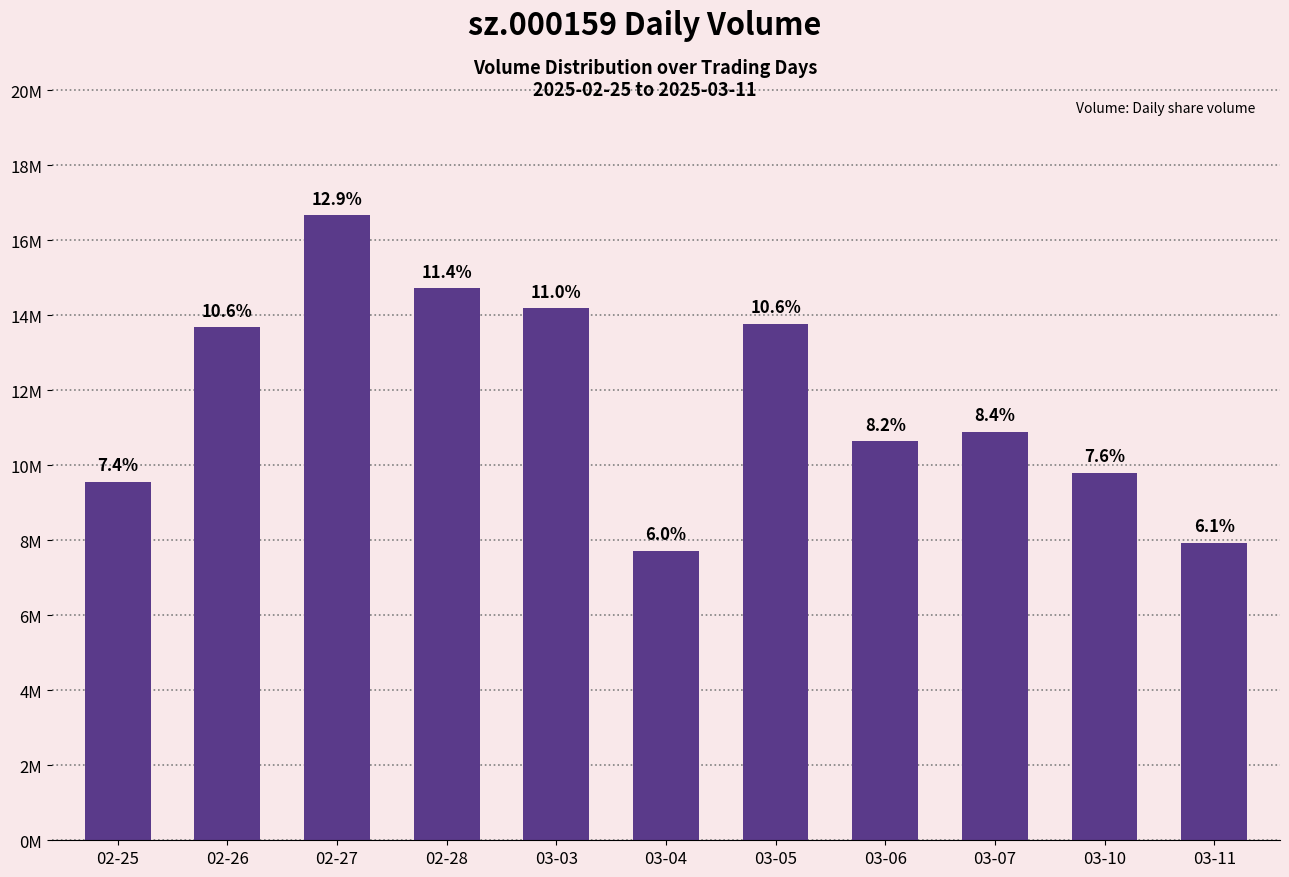

Are the bars horizontal?

No